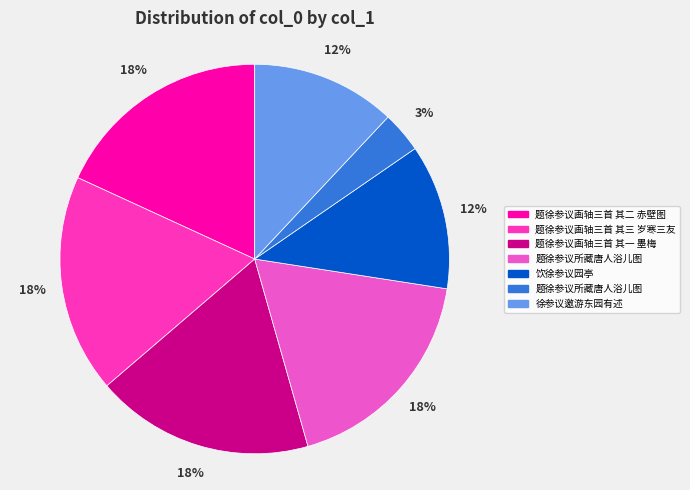

To the nearest percent, what is the average slice percentage?

14%